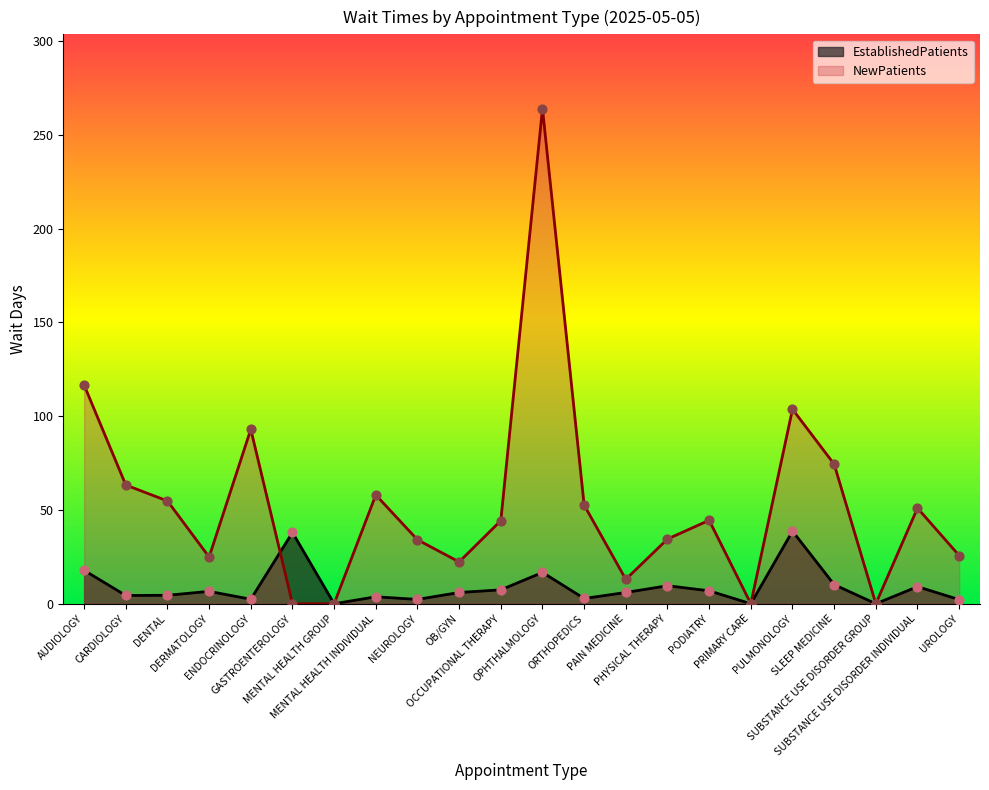

Which series reaches the maximum Y coordinate?

NewPatients